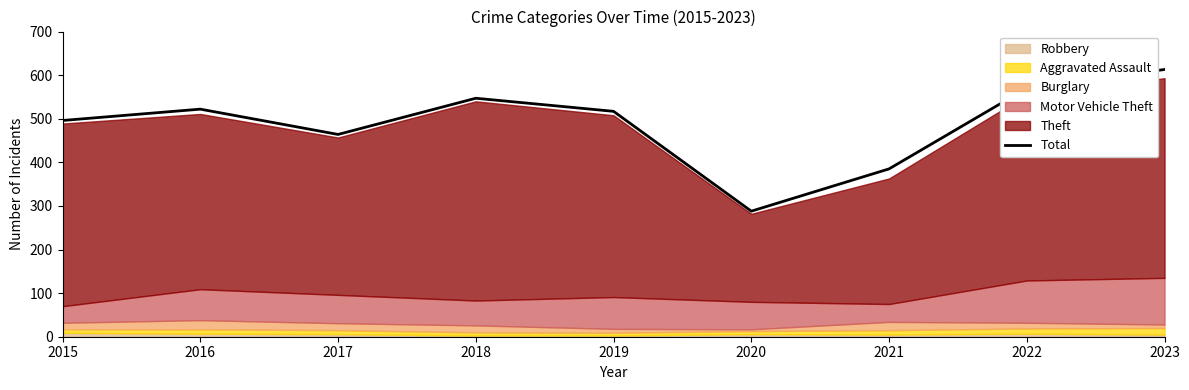

What is the ratio of the value at 2017 to the value at 2023?

0.8